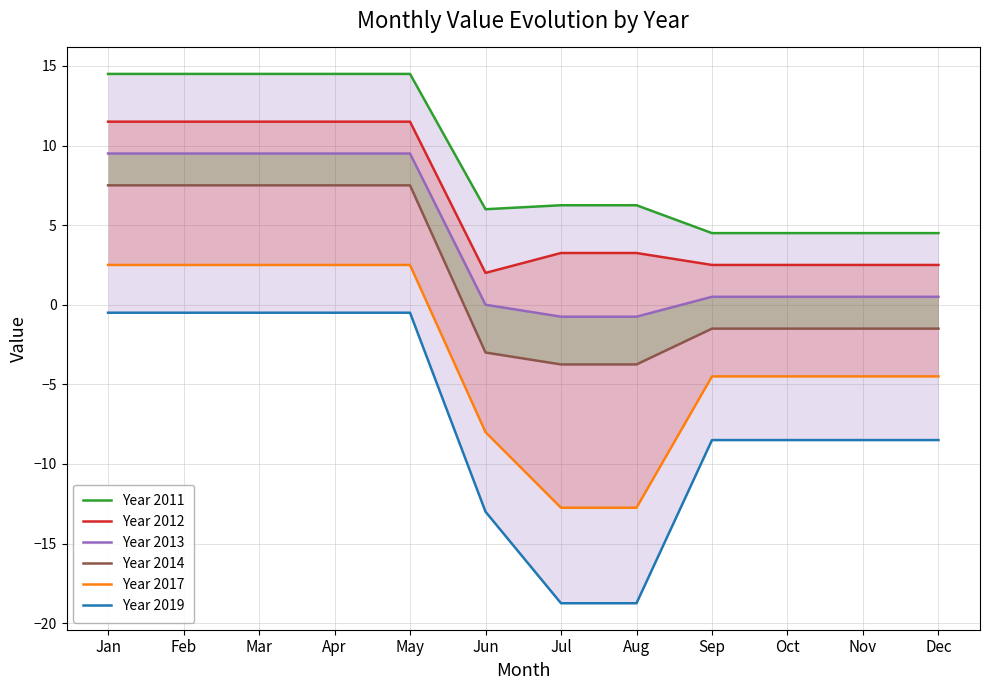

Where is Year 2014 nearest to the value 1?

Sep